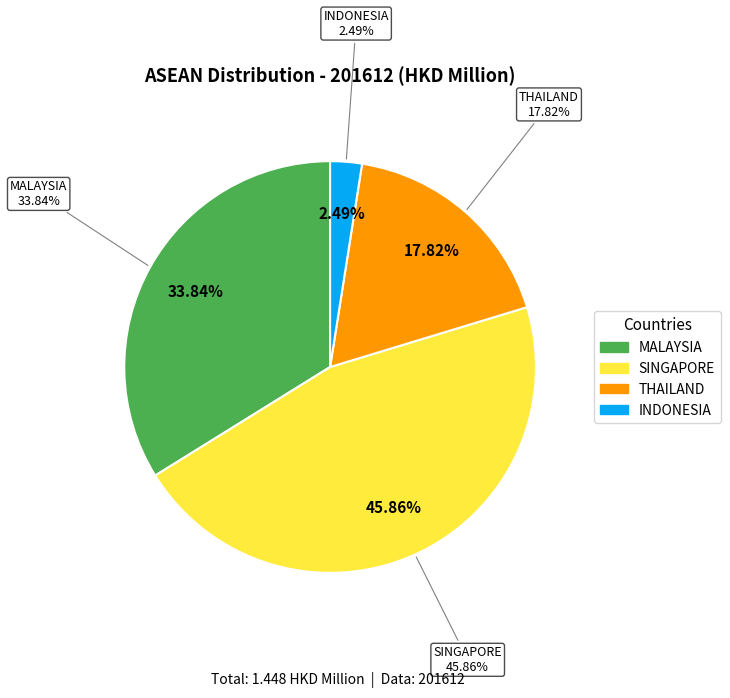

Which category has the biggest portion of the pie?

SINGAPORE